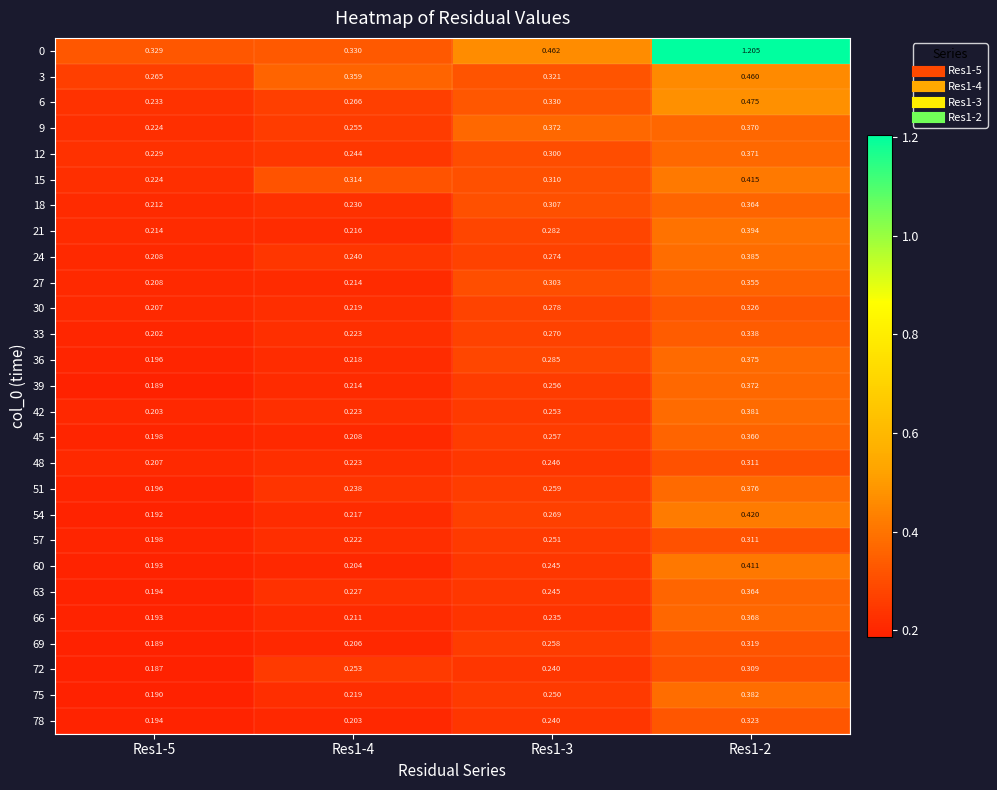

How many data points does each series have?

4